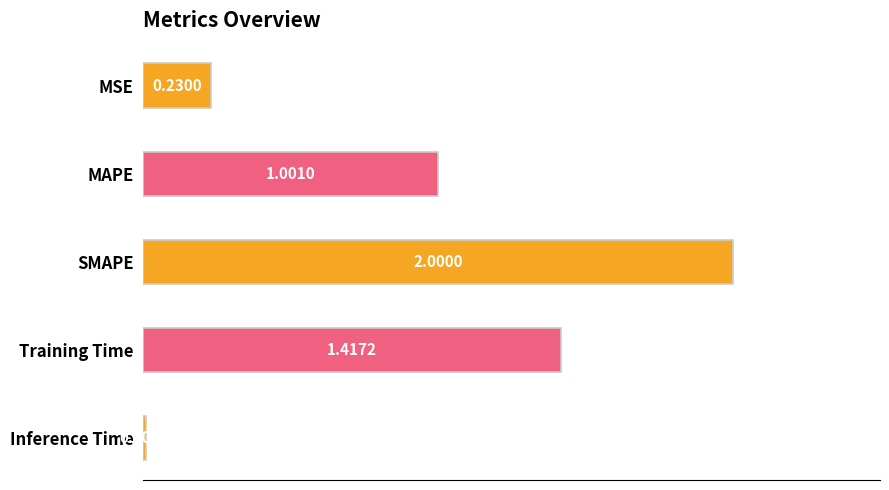

How many values are below 1?

2